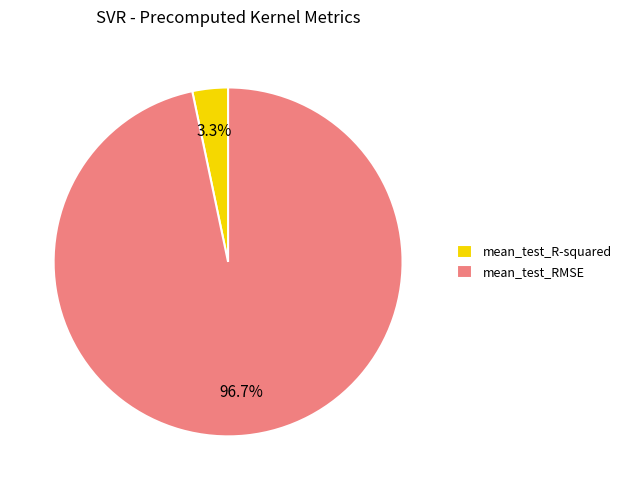

Rank the categories by value from highest to lowest.

mean_test_RMSE, mean_test_R-squared